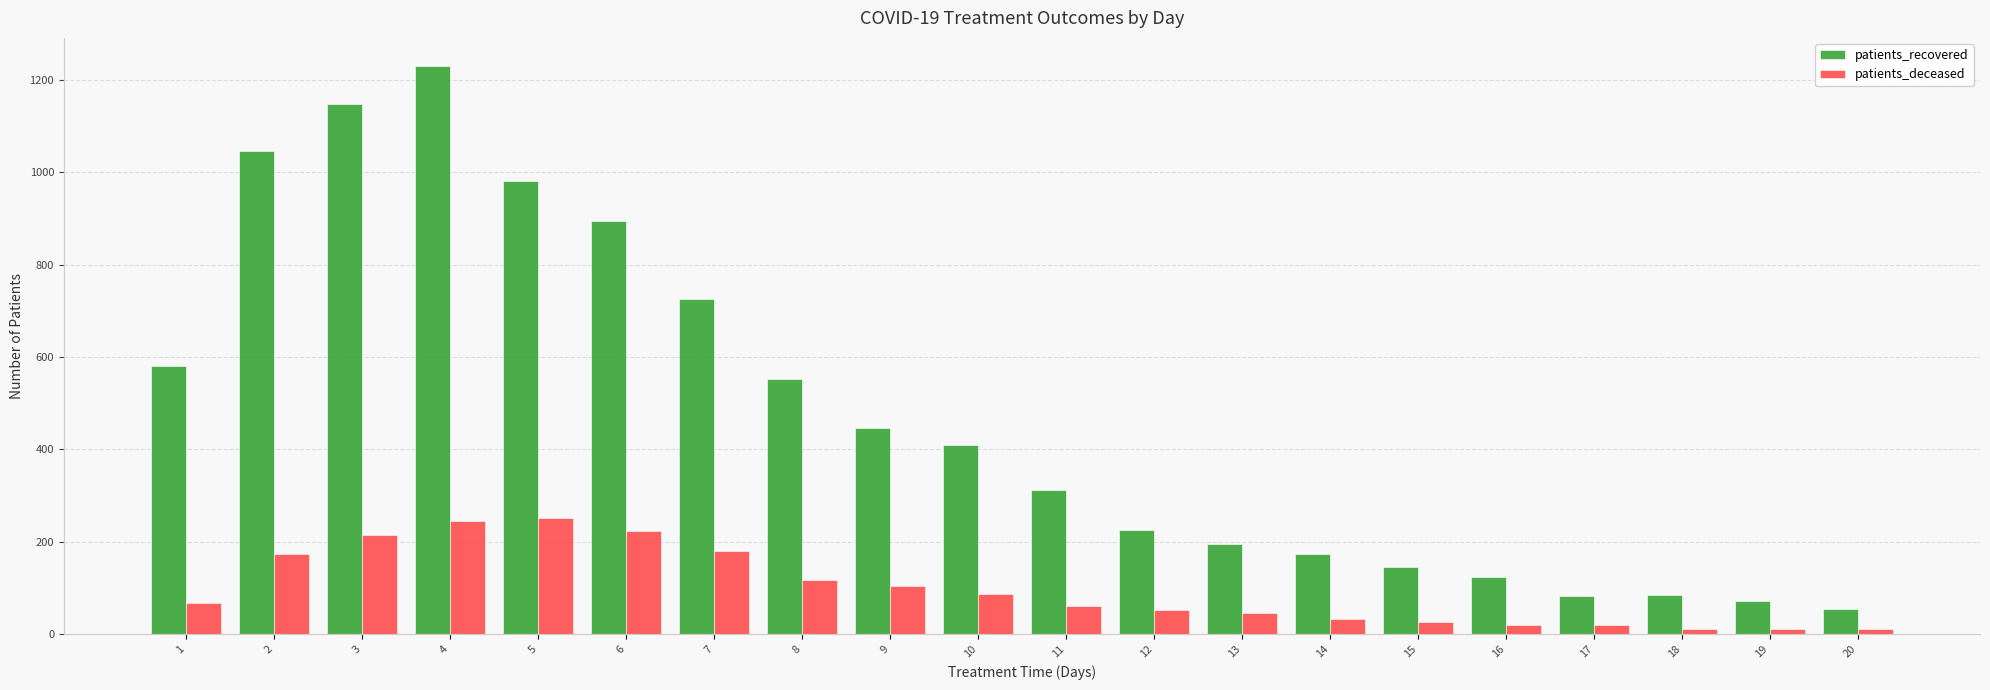

At which category is the sum across all series the highest?

4